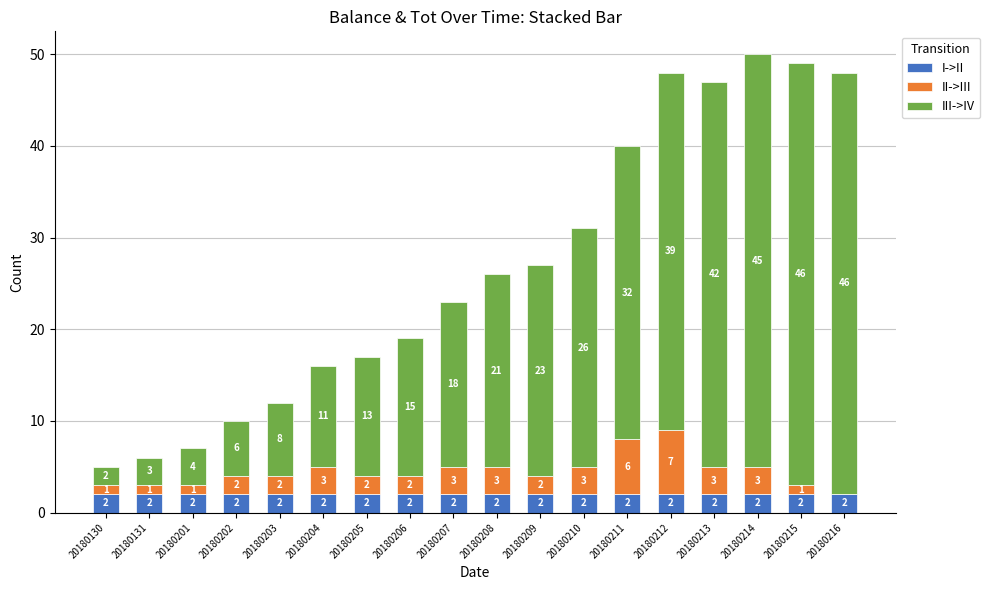

Is it true that I->II equals 2 at 20180130?

True